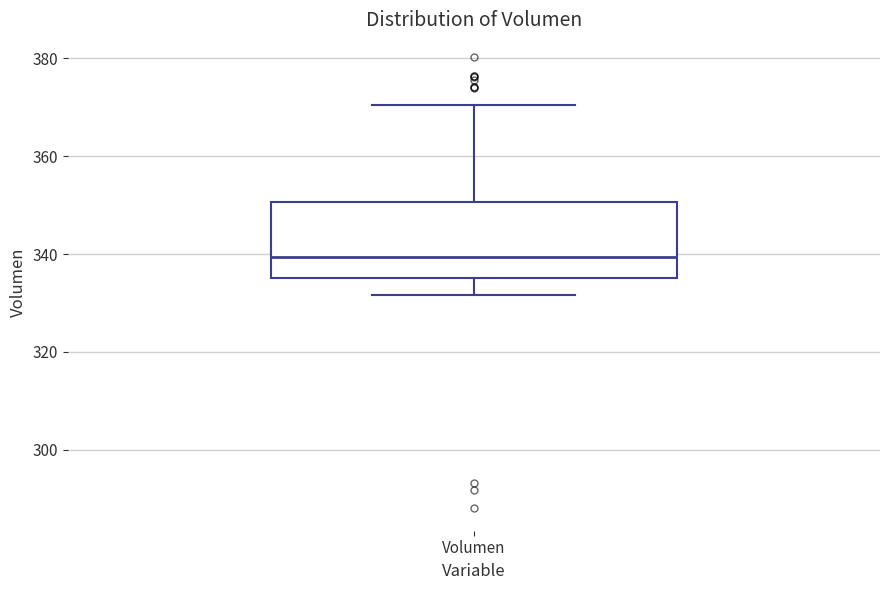

Read this box plot against the y-axis: the position of the median line, the range covered by the box, and the ends of both whiskers. The values are not printed on the chart, so give them approximately, as read against the axis.

median 340, box 336 to 350, whiskers 332 to 370